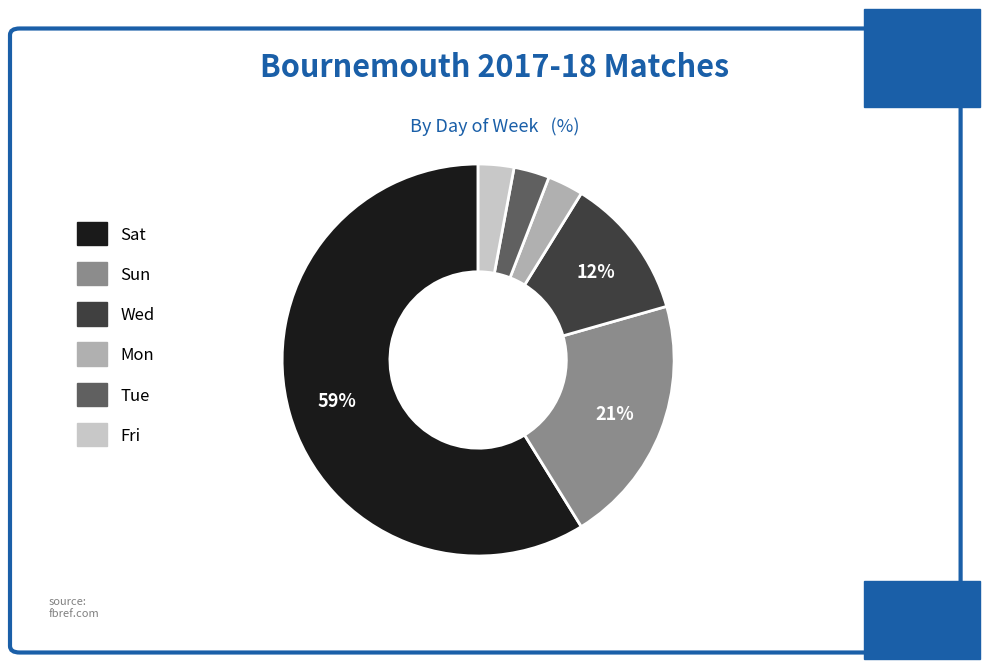

Combined, do Fri and Tue account for over 50%?

No